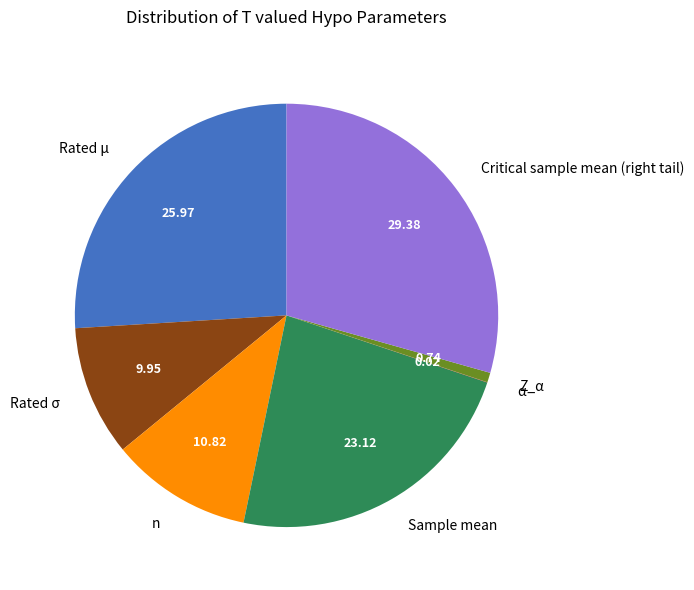

Is it true that Rated σ is 21% of the pie?

False